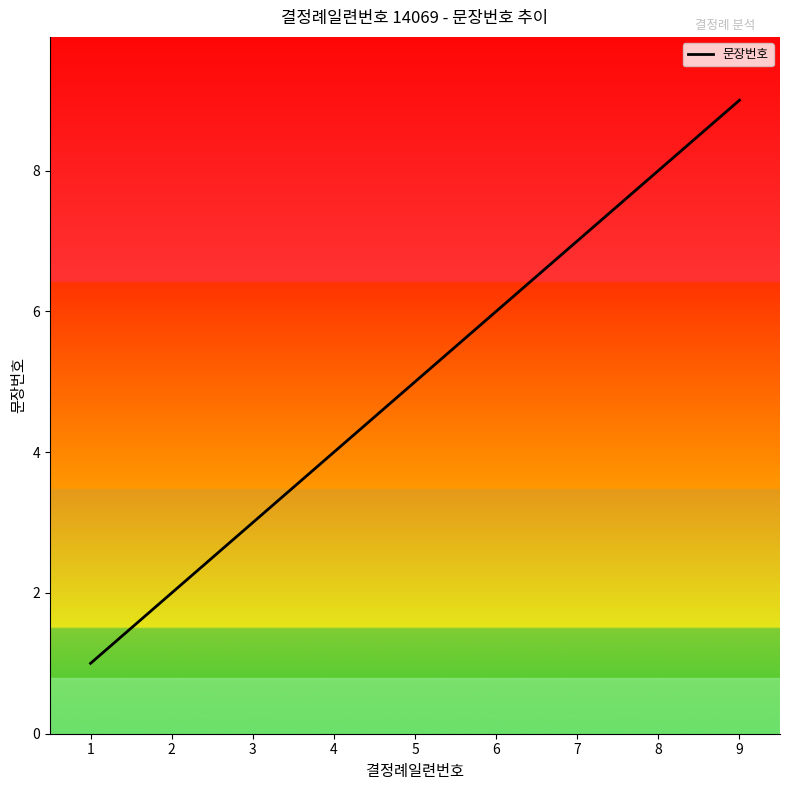

List the labels in order of value, largest first.

9, 8, 7, 6, 5, 4, 3, 2, 1